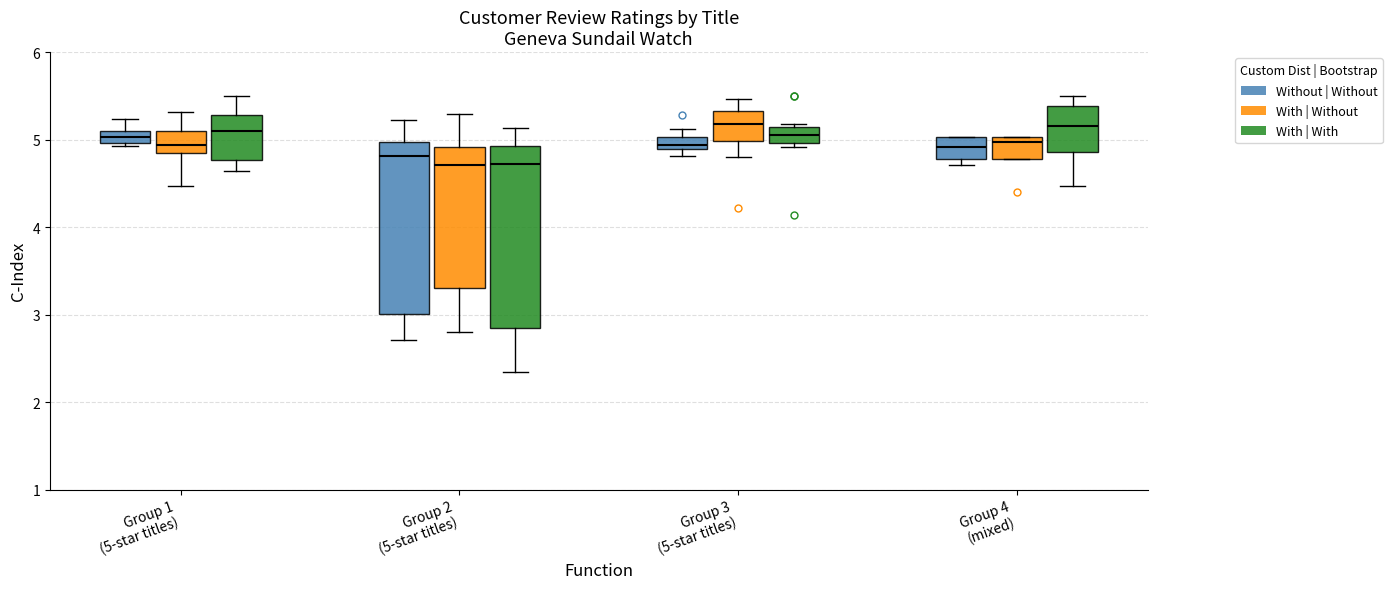

Comparing the boxes themselves (not the whiskers), which one is the tallest?

Group 2 (5-star titles) (With | With)